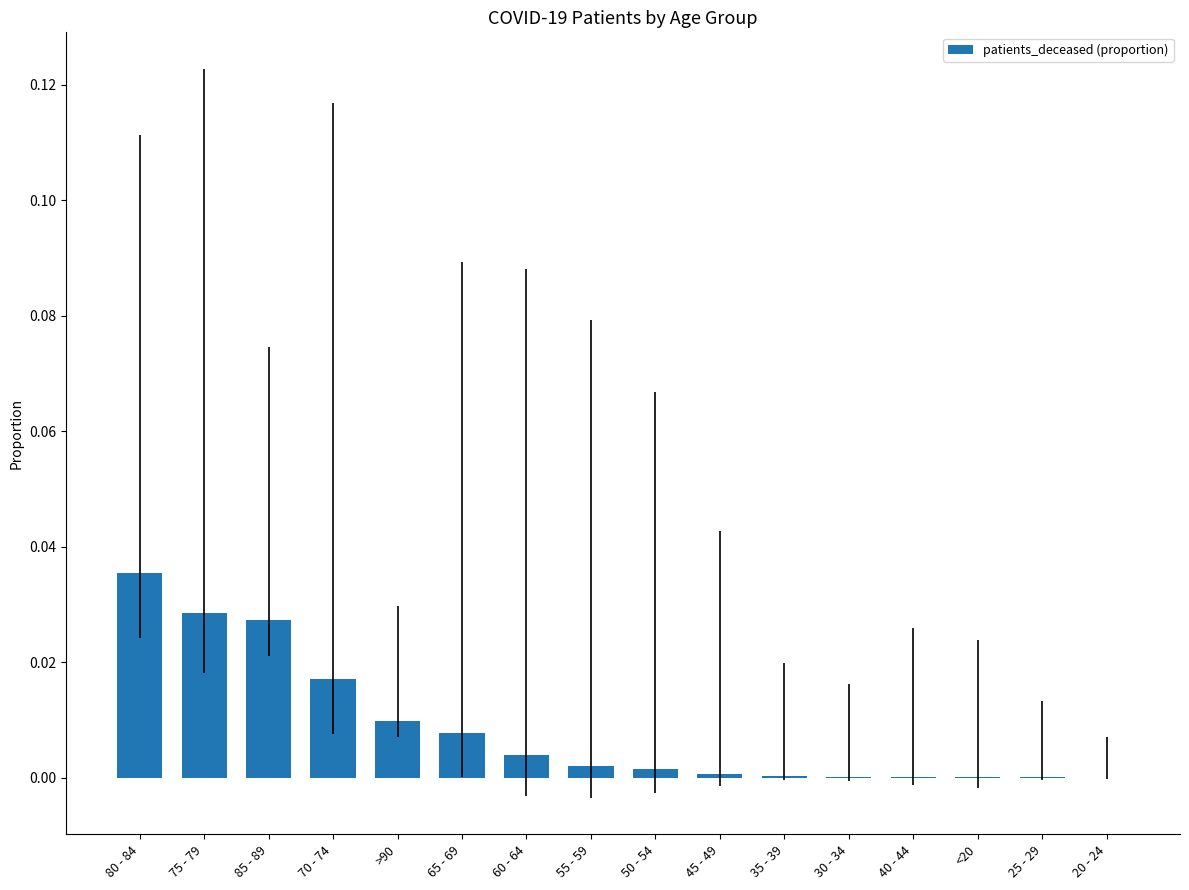

Between 70 - 74 and 30 - 34, which is larger?

70 - 74